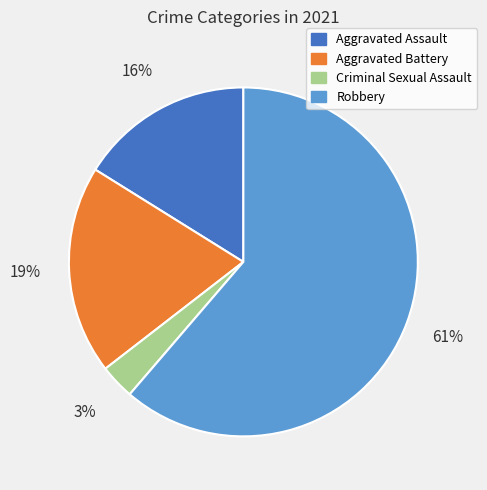

Do Aggravated Battery and Robbery together represent more than half of the pie?

Yes